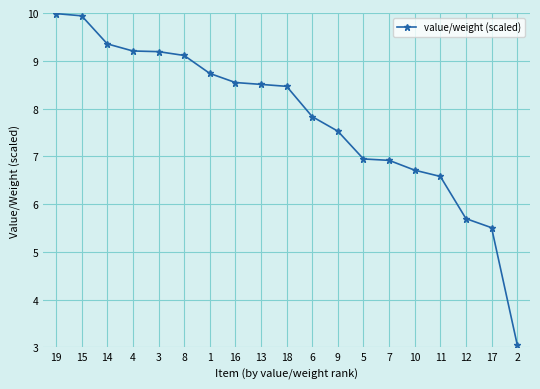

What is the greatest value displayed?

10.0